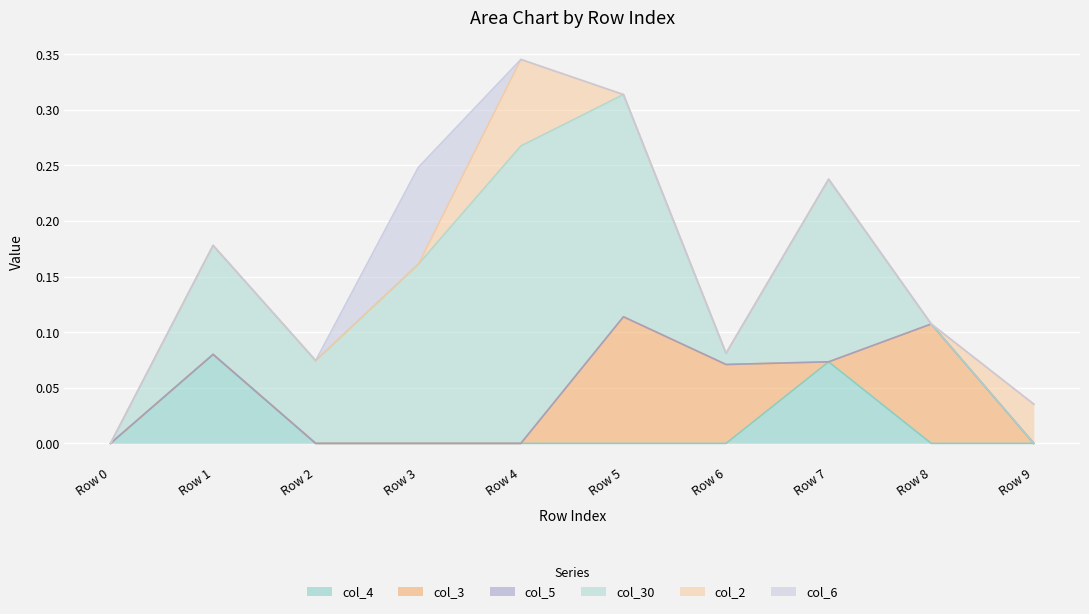

True or false: col_2 has a value of 0.0 at Row 9.

False